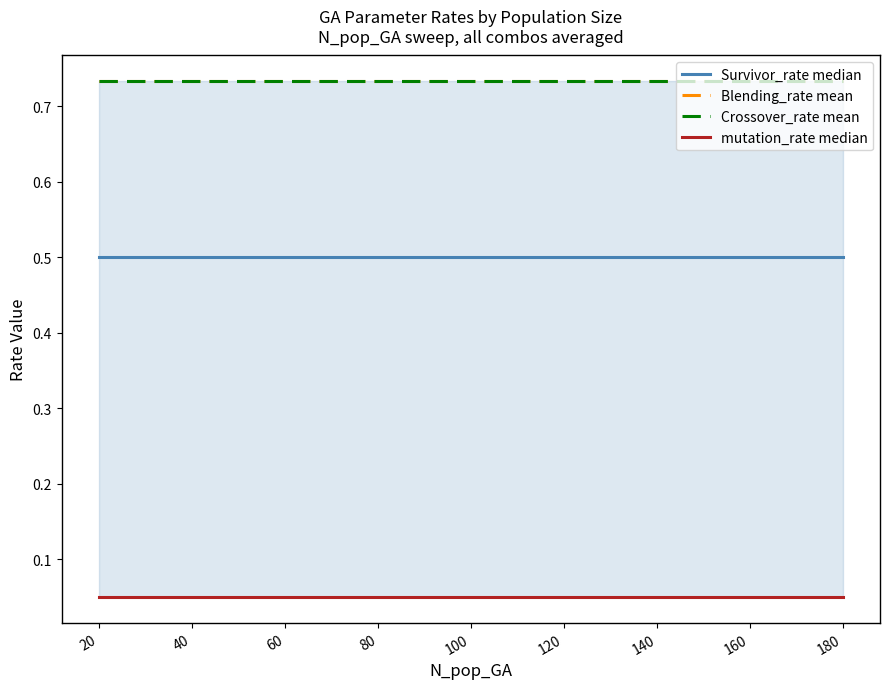

At which label does Crossover_rate mean reach its minimum?

20